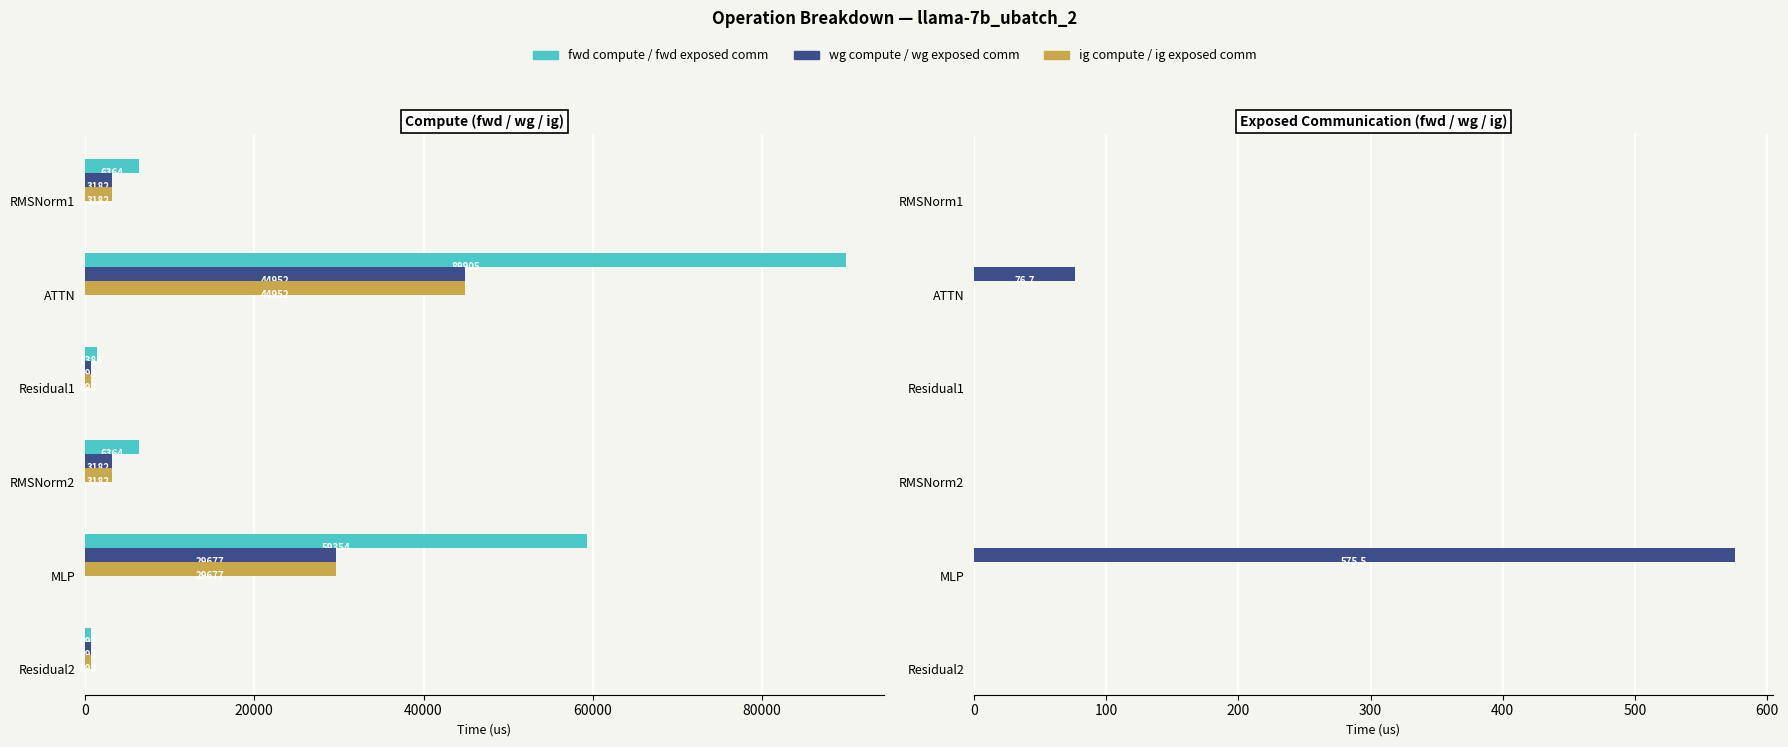

How many data points in fwd compute are less than 6363?

2